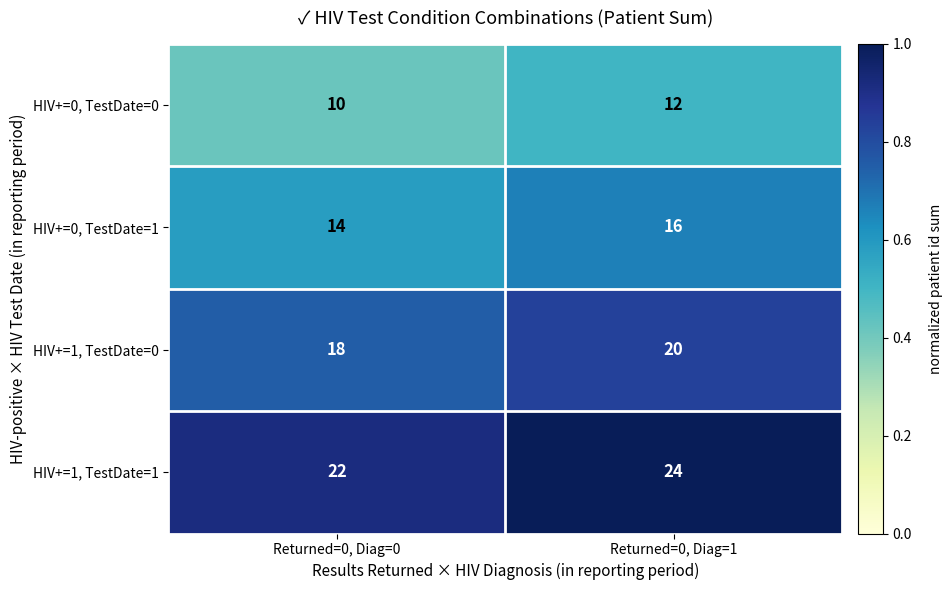

What is the total value across all series at Returned=0, Diag=1?

72